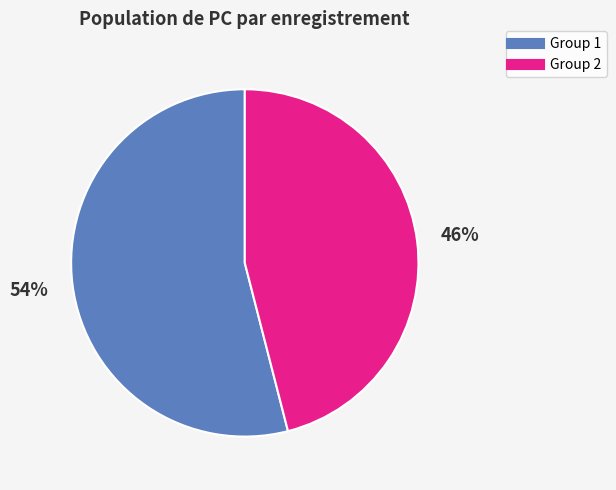

Is there any slice that represents more than half of the pie?

Yes